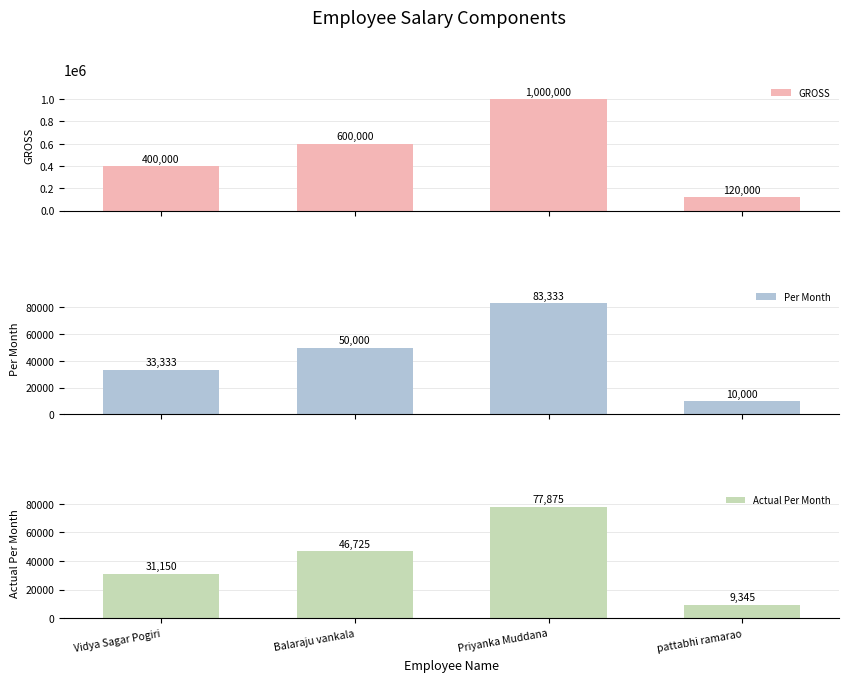

What is the sum of the GROSS values at Balaraju vankala and Priyanka Muddana?

1600000.0